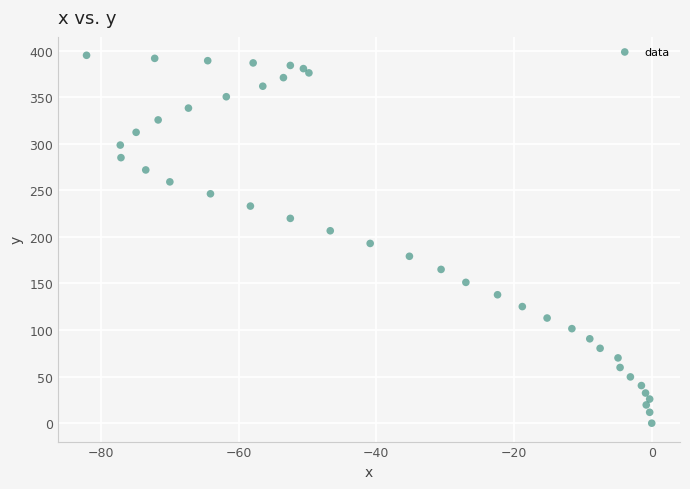

What is the range of Y values (max minus min)?

395.0